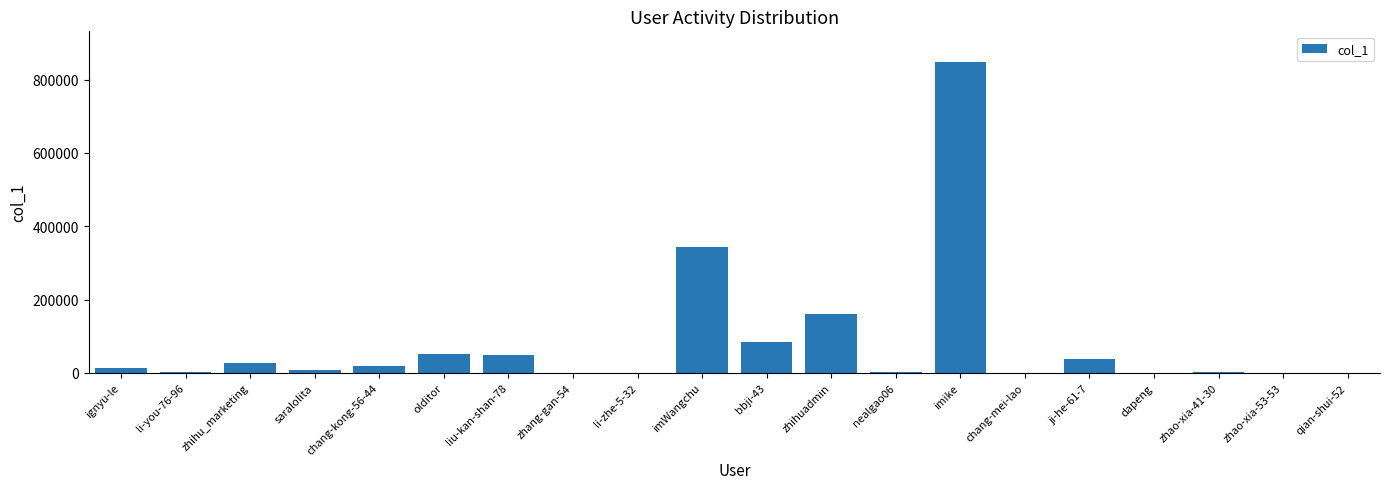

Where is the data nearest to the value 423380?

imWangchu